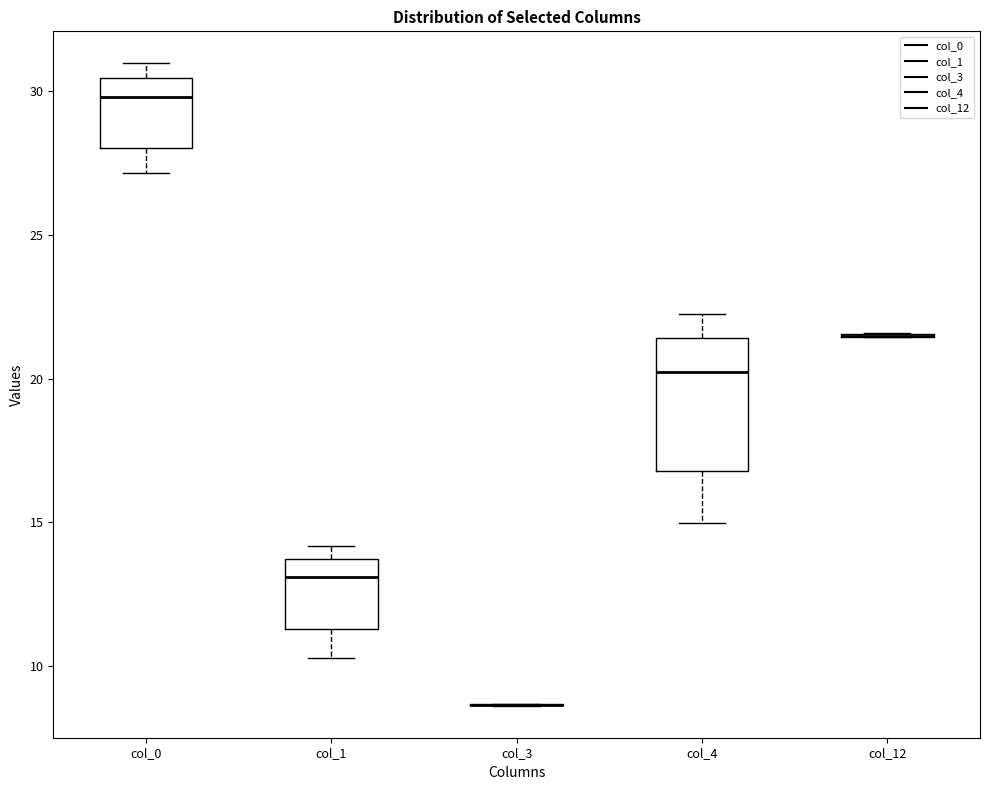

Reading left to right, read every box against the y-axis: the position of its median line, the range the box covers, and the ends of its whiskers. The values are not printed on the chart, so give them approximately, as read against the axis.

col_0: median 30.0, box 28.0 to 30.5, whiskers 27.0 to 31.0
col_1: median 13.0, box 11.5 to 13.5, whiskers 10.5 to 14.0
col_3: box collapsed to a line at 8.5, whiskers 8.5 to 8.5
col_4: median 20.0, box 17.0 to 21.5, whiskers 15.0 to 22.0
col_12: box collapsed to a line at 21.5, whiskers 21.5 to 21.5